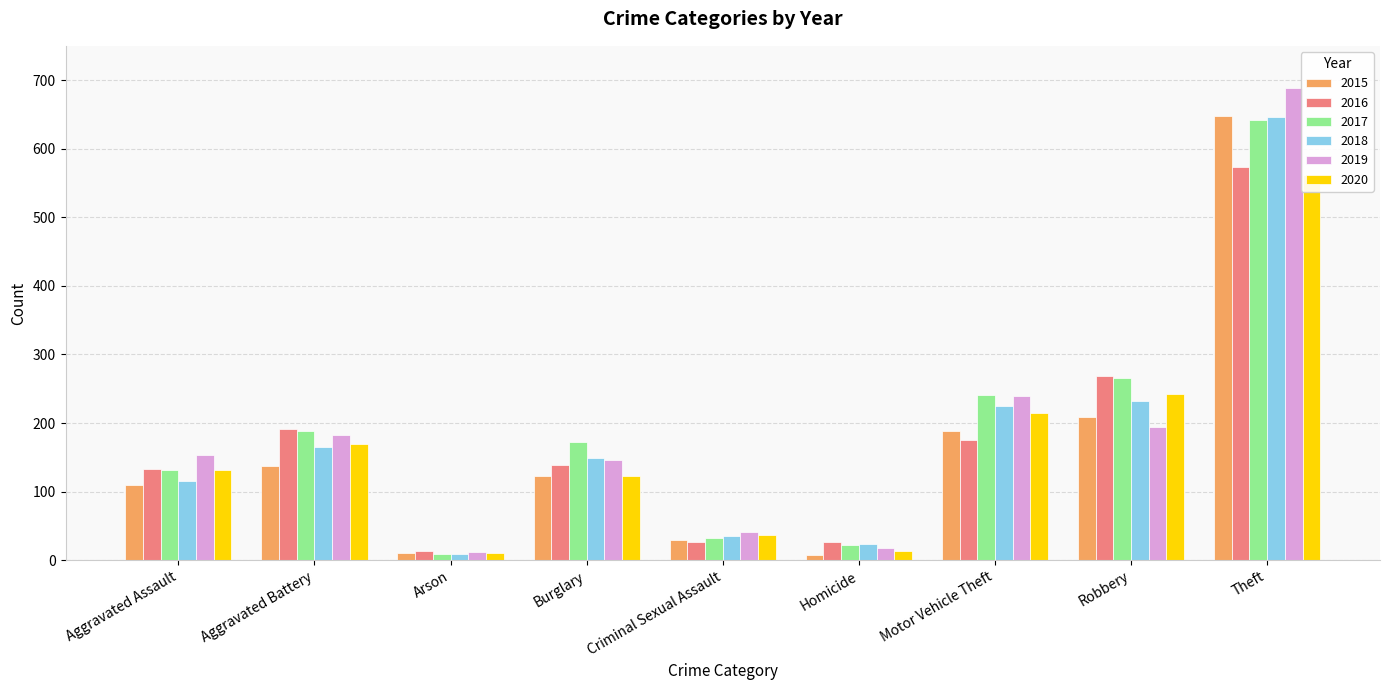

At how many categories does at least one series exceed 544?

1